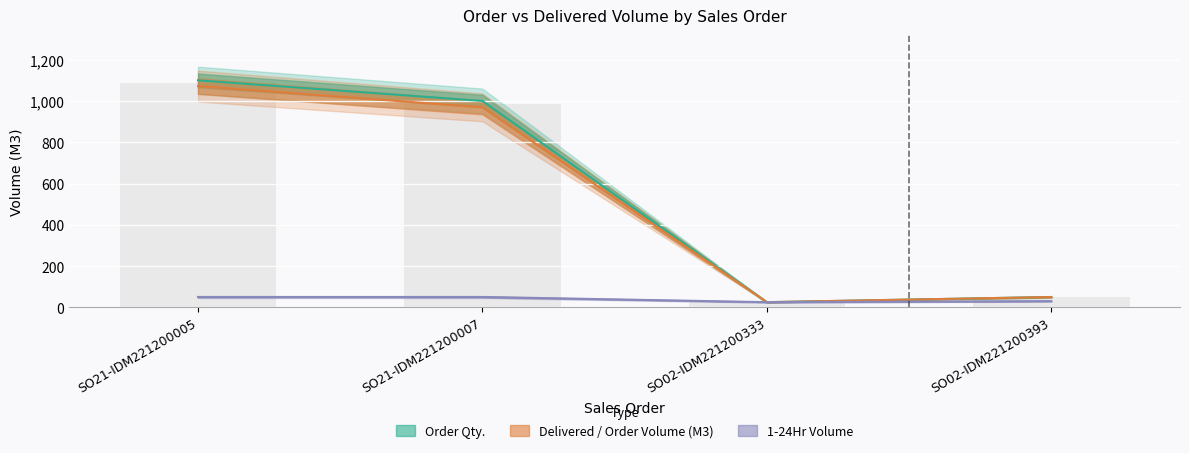

Is it true that 1-24Hr equals 25 at SO02-IDM221200333?

True